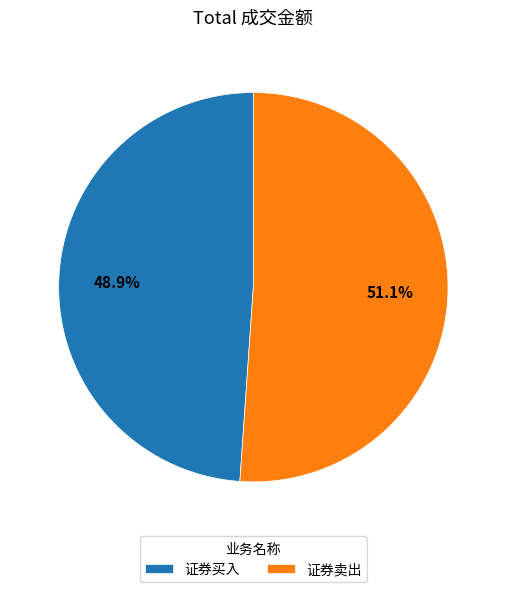

What portion of the pie excludes 证券卖出?

48.9%